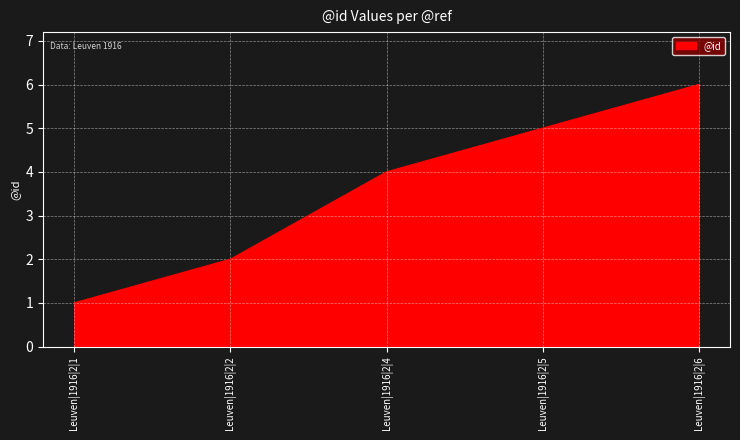

What is the greatest value displayed?

6